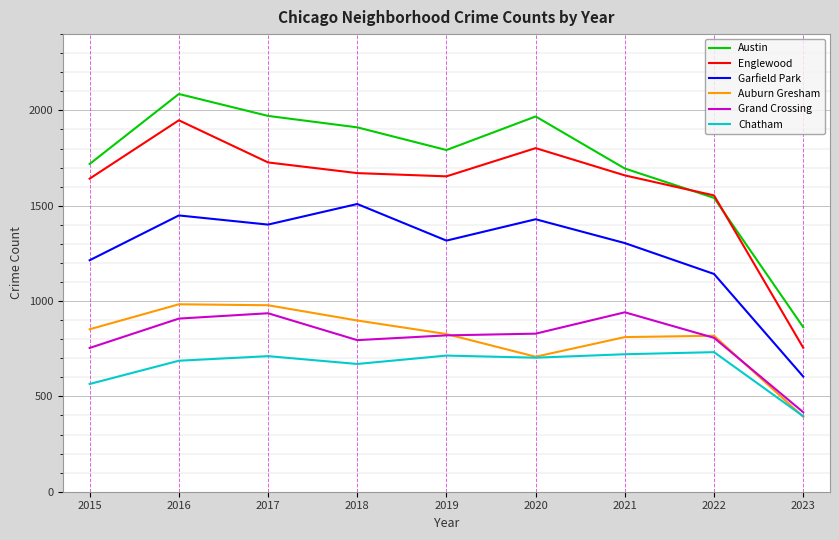

In Chatham, how many points are higher than both neighbors (excluding endpoints)?

3